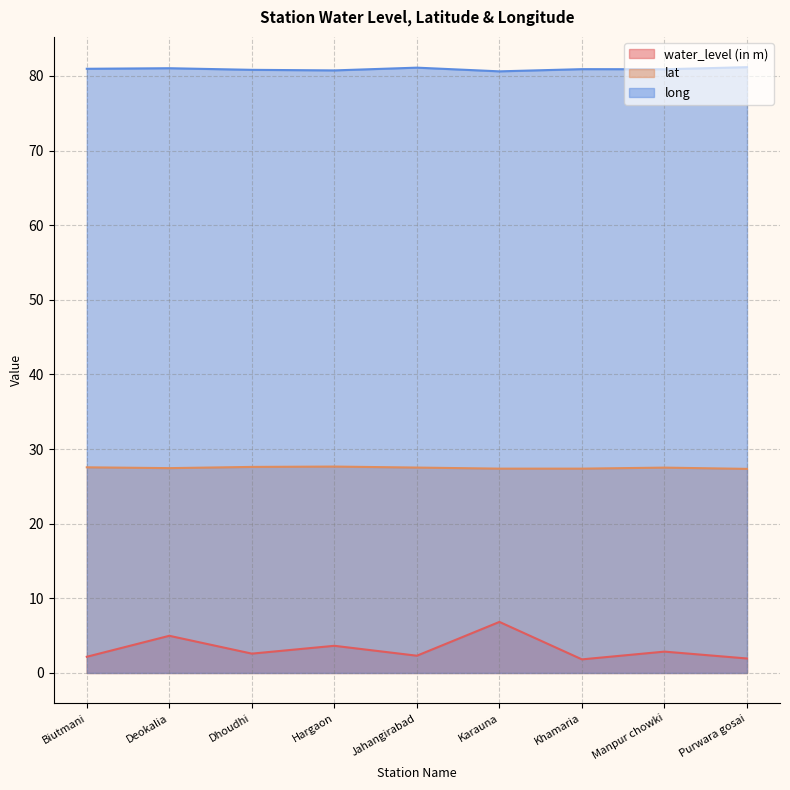

How many values in the water_level (in m) series are below 2?

2